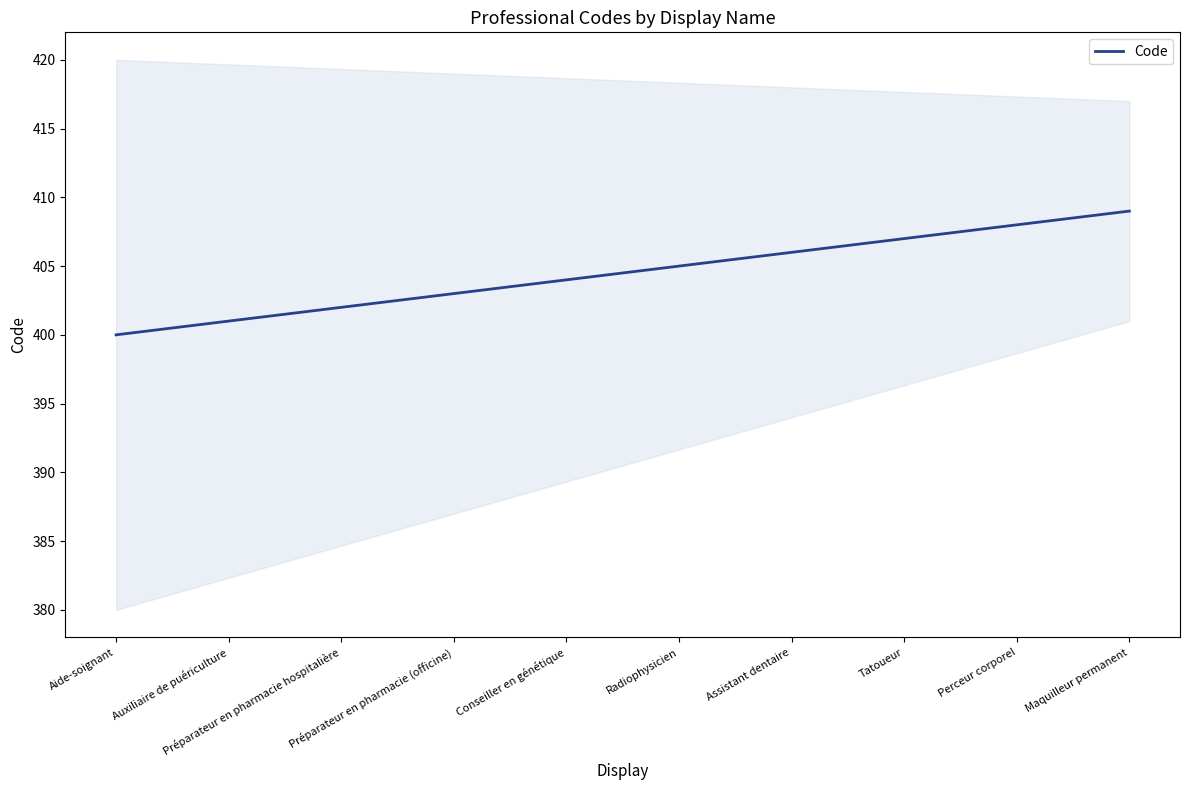

True or false: the data has more than 1 interior local peaks.

False